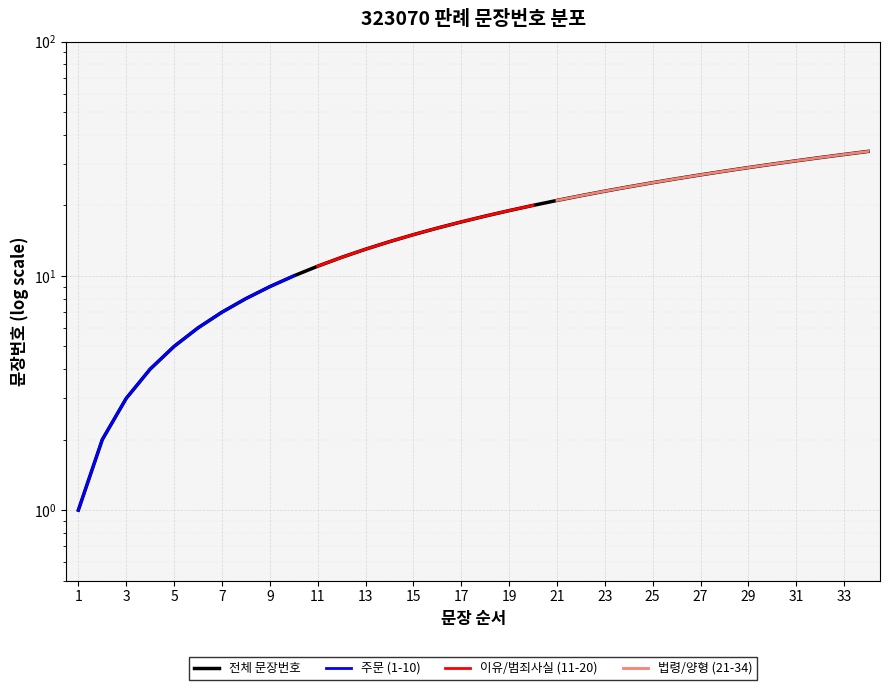

Which label corresponds to the largest value in the chart?

34